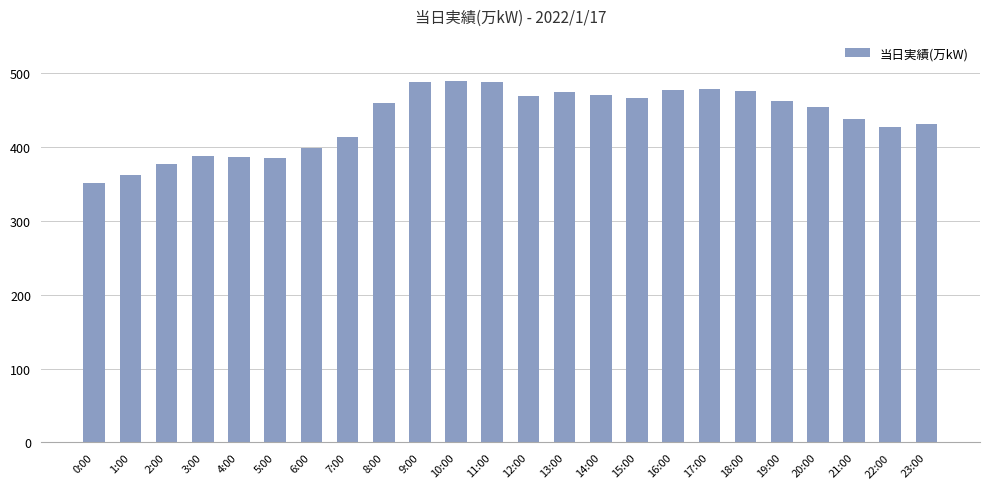

Read the value at 6:00, to the nearest 50.

400